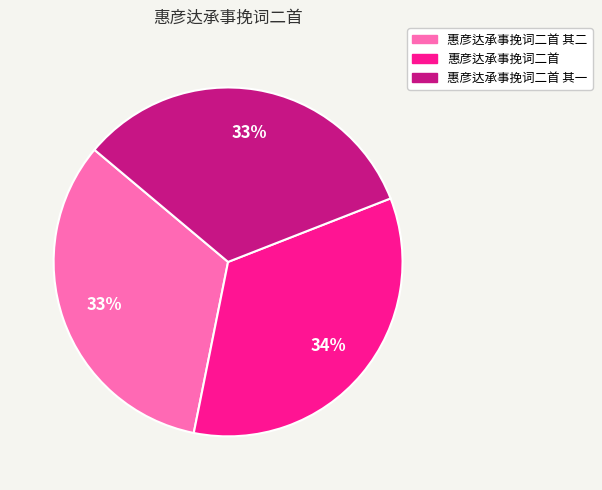

To the nearest percent, what is the difference between the largest and smallest slice percentages?

1%